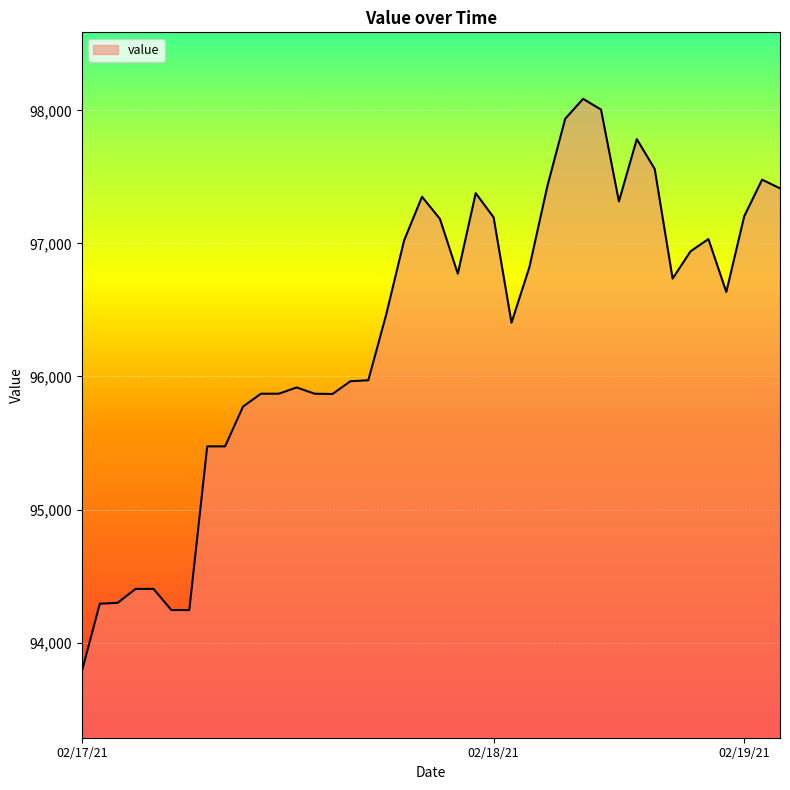

What is the greatest value displayed?

98086.8